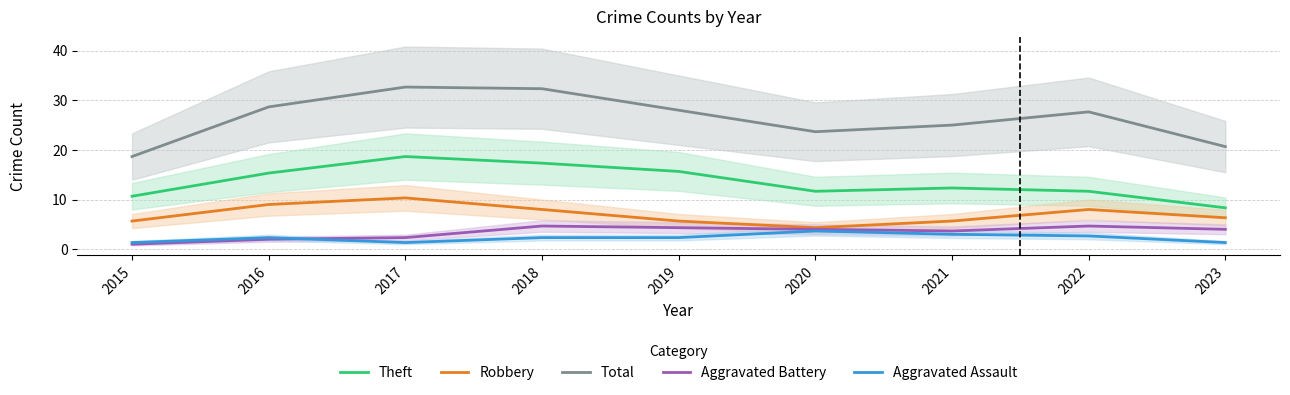

What is the approximate value of Aggravated Battery at 2022?

4.7